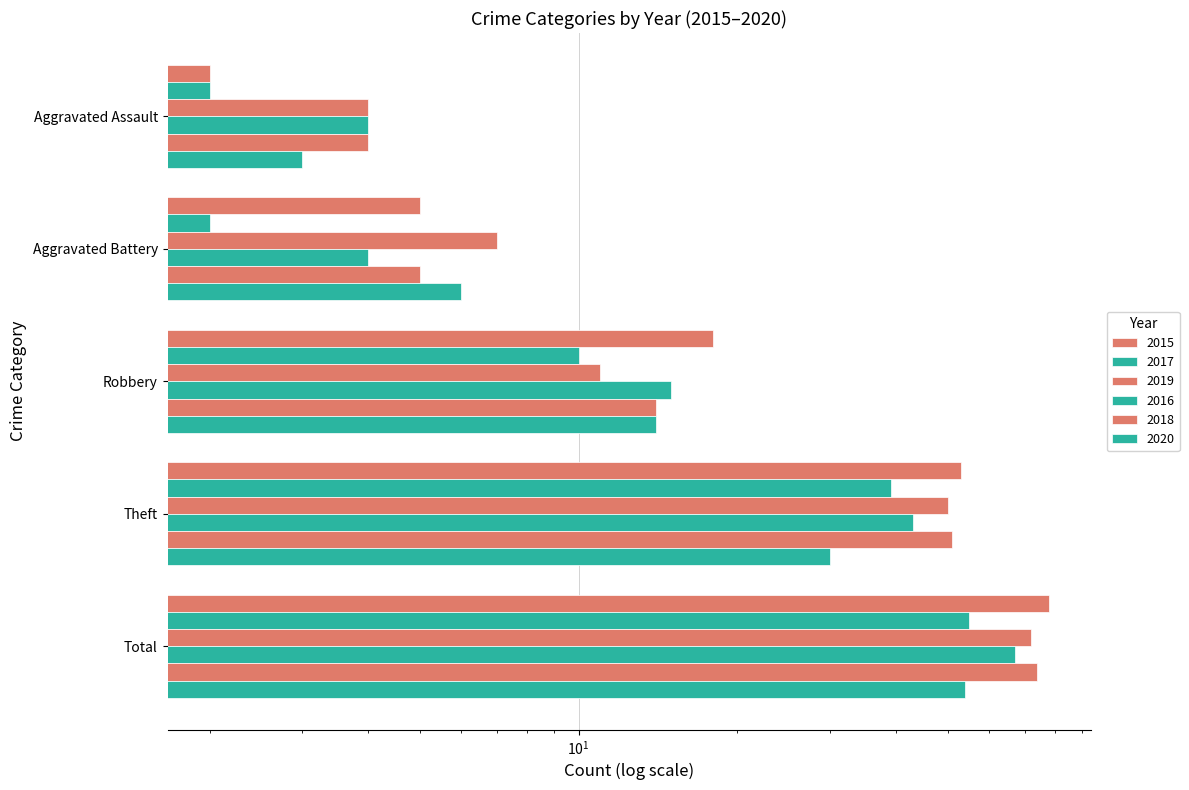

What is the maximum value for 2019?

72